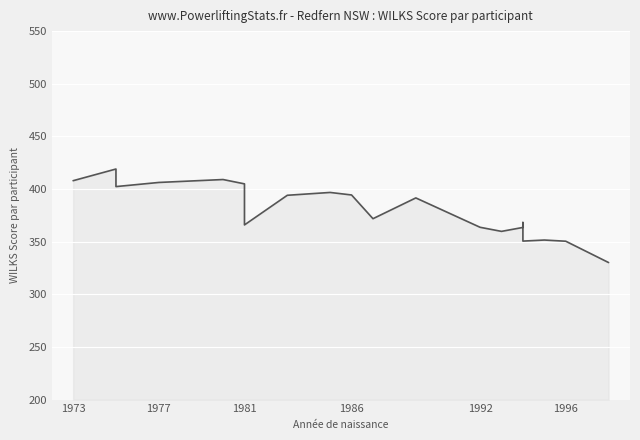

What is the minimum value shown in the chart?

330.2